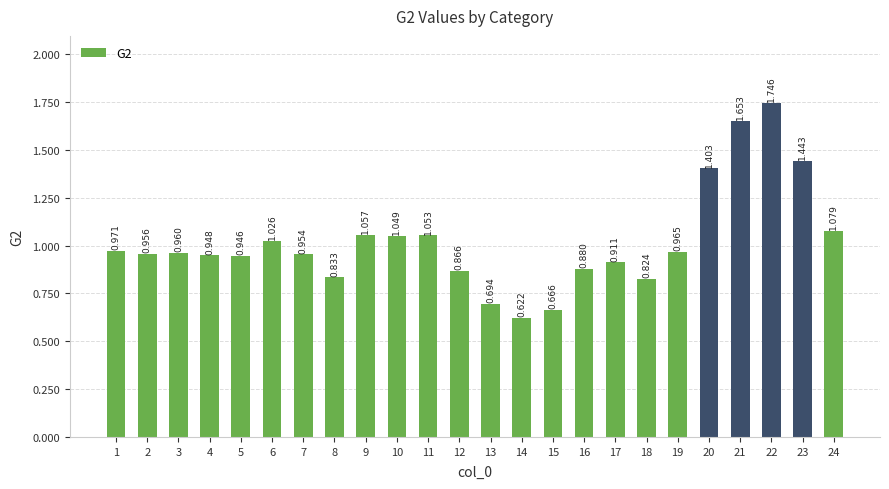

What is the ratio of the value at 12 to the value at 22?

0.5